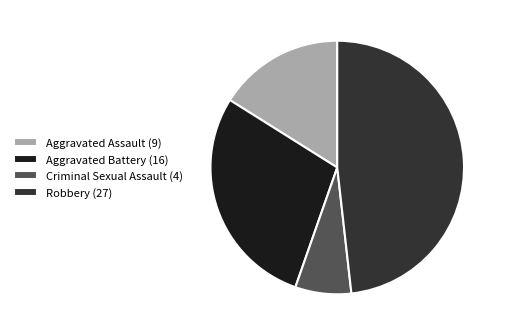

How many segments does this pie chart have?

4